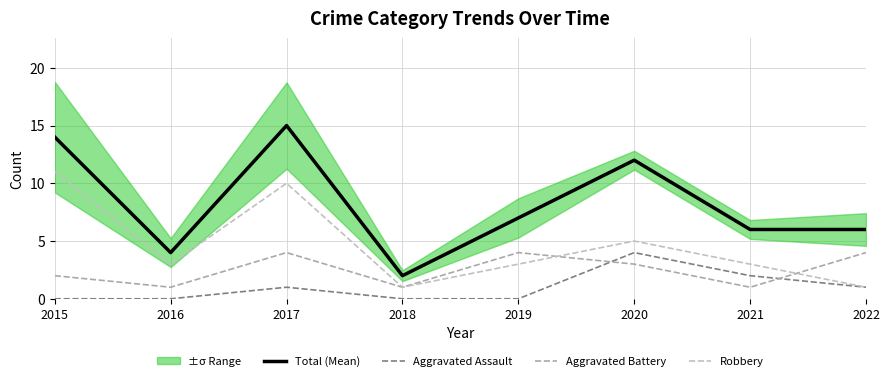

At how many categories does at least one series exceed 10?

3